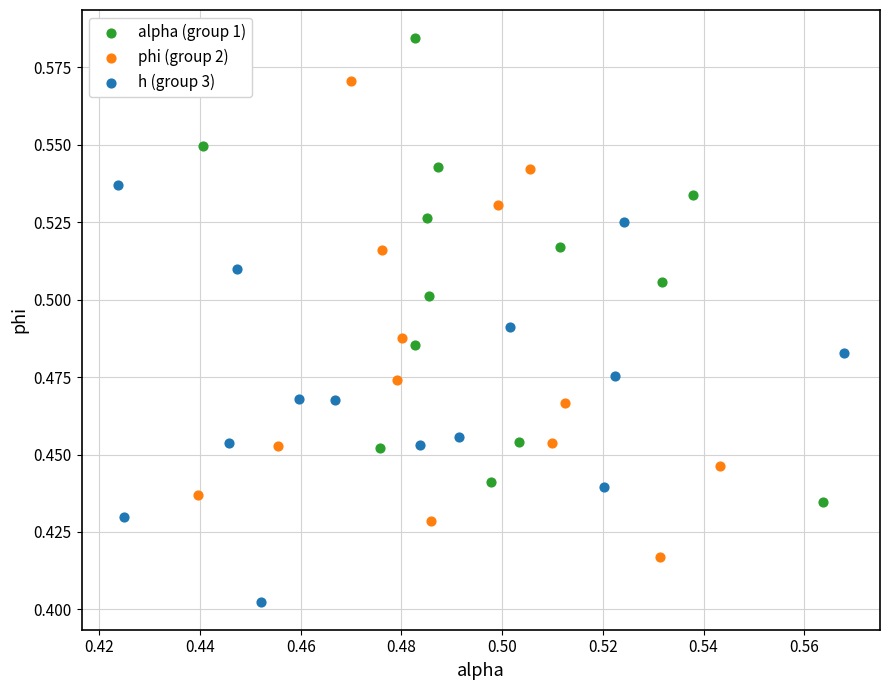

Which series contains the lowest Y value?

h (group 3)